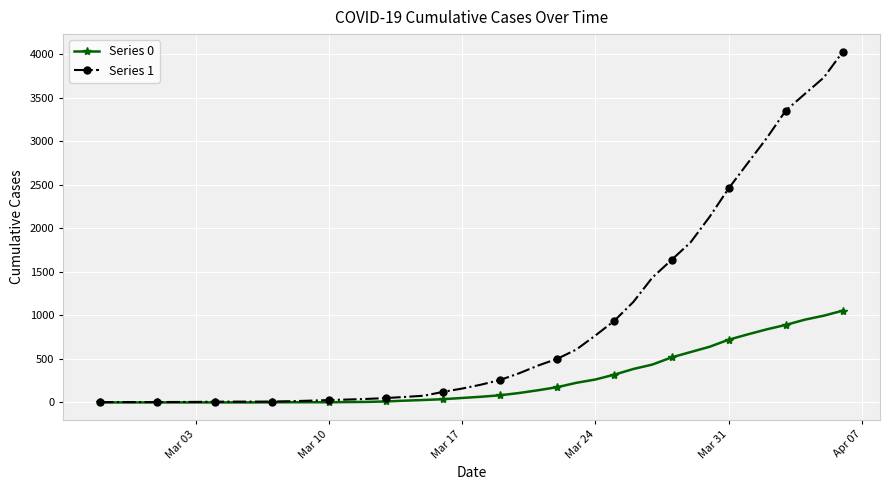

How many lines are shown in the chart?

2